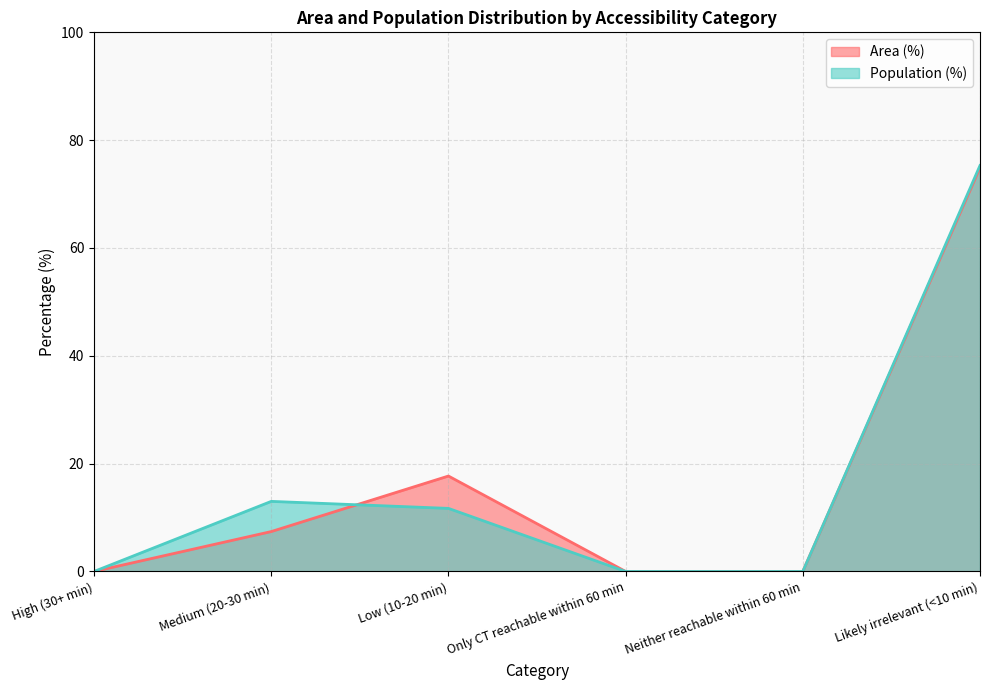

Reading right to left, extract all data points from this chart.

Area (%): 74.9	0.0	0.0	17.7	7.4	0.0
Population (%): 75.3	0.0	0.0	11.7	13.0	0.0